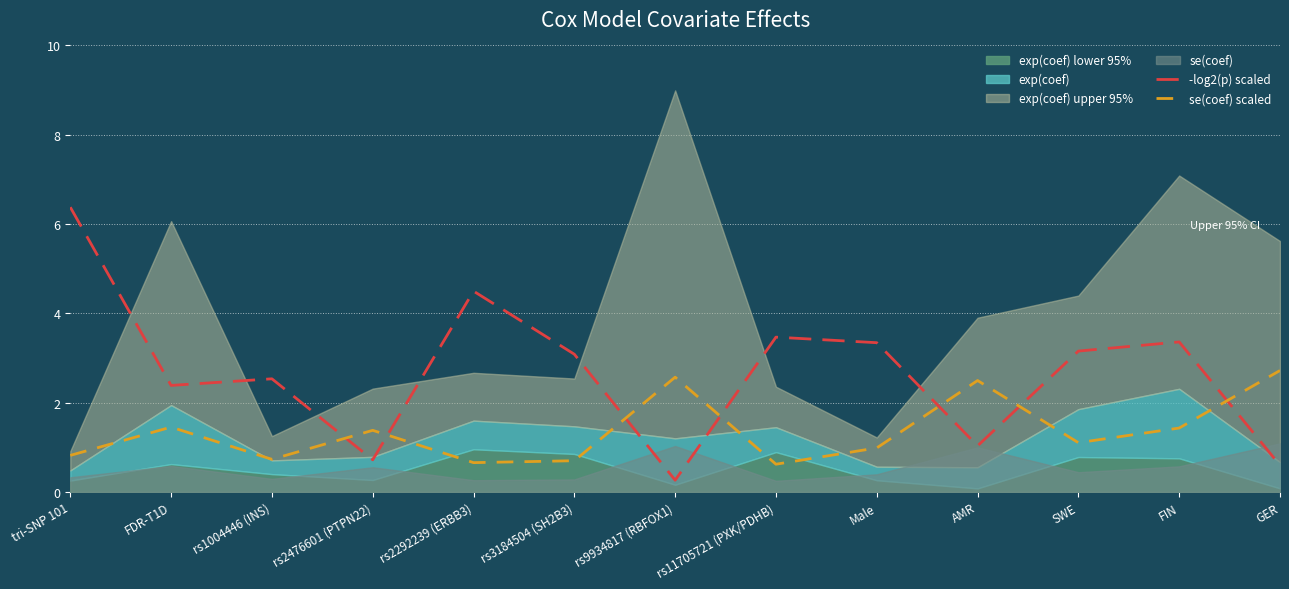

Is the value of se(coef) scaled at FDR-T1D greater than the value of -log2(p) scaled at SWE?

No